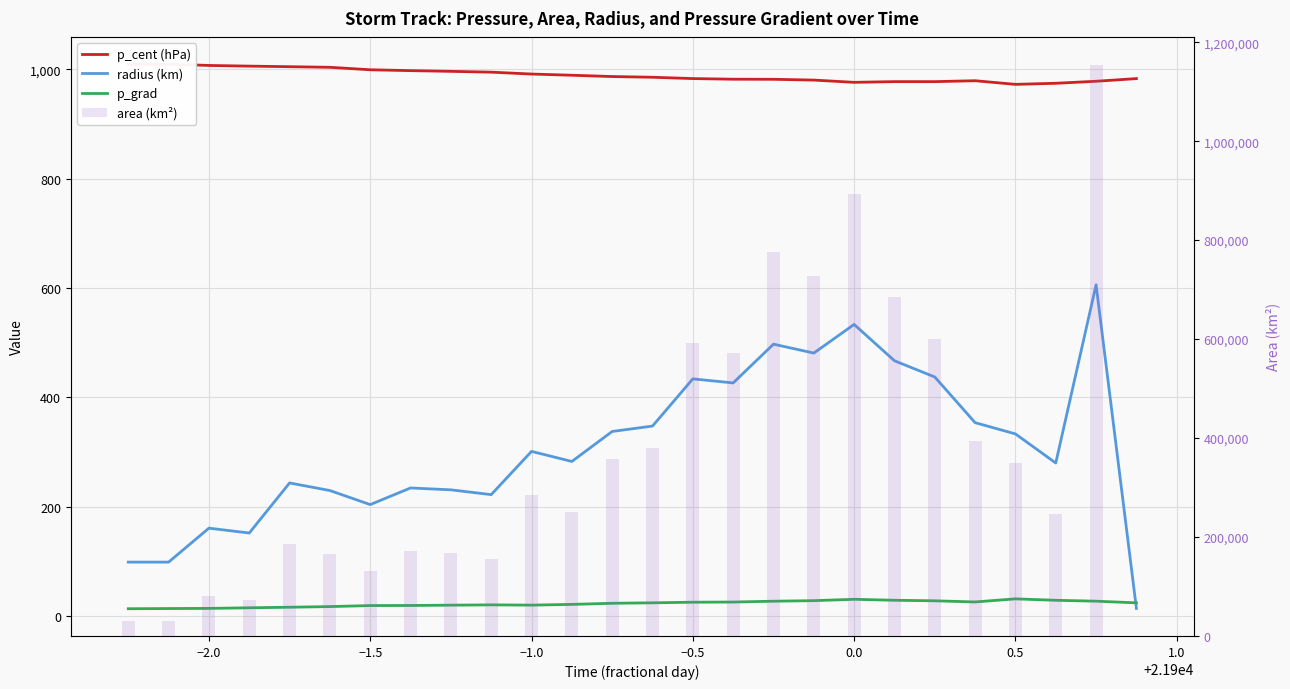

What is the value of the p_cent (hPa) bar at the 18th from the left?

980.2